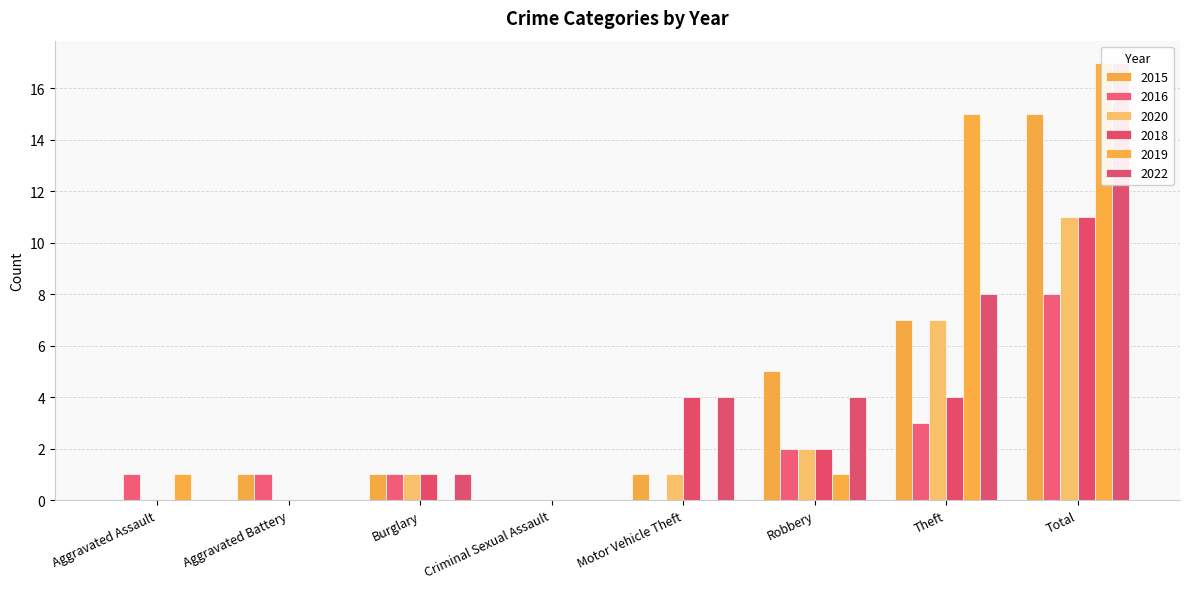

Does the chart contain stacked bars?

No